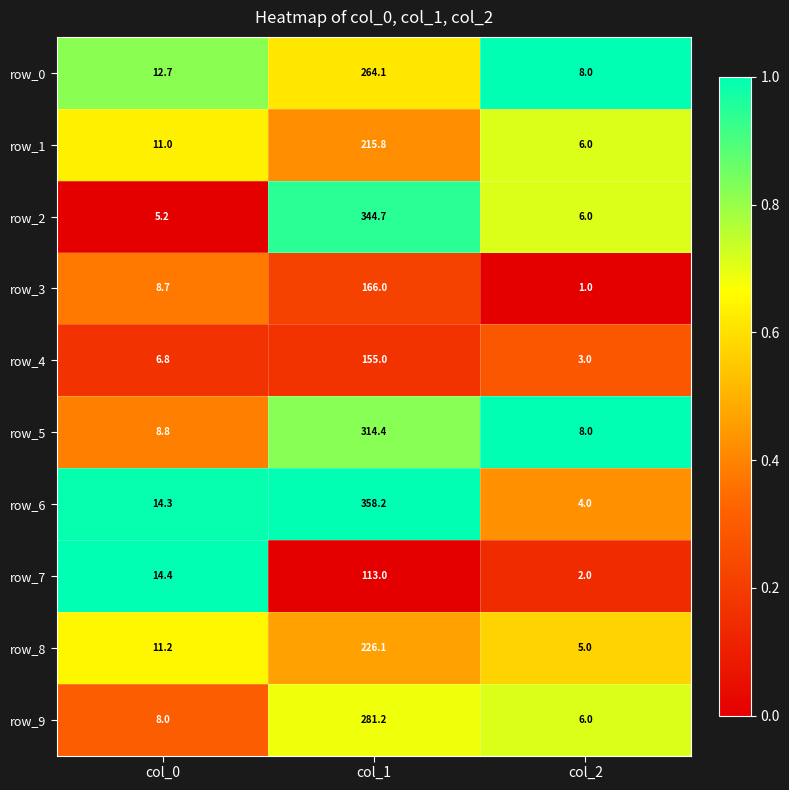

Read the row_4 value at col_2.

3.0